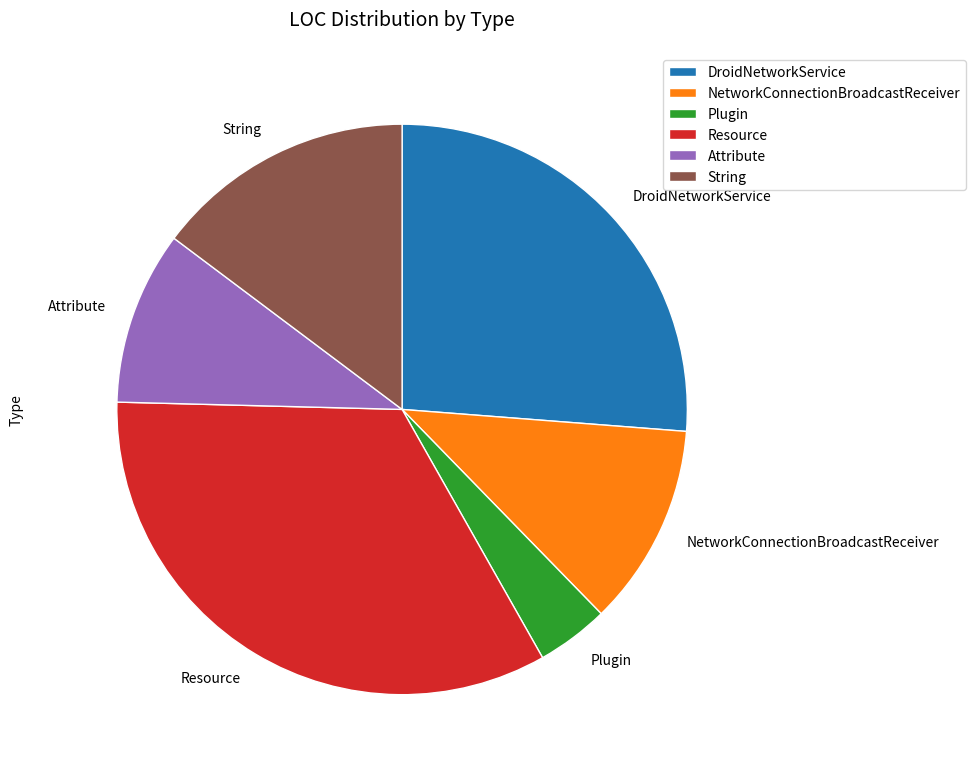

Rank the categories by value from highest to lowest.

Resource, DroidNetworkService, String, NetworkConnectionBroadcastReceiver, Attribute, Plugin